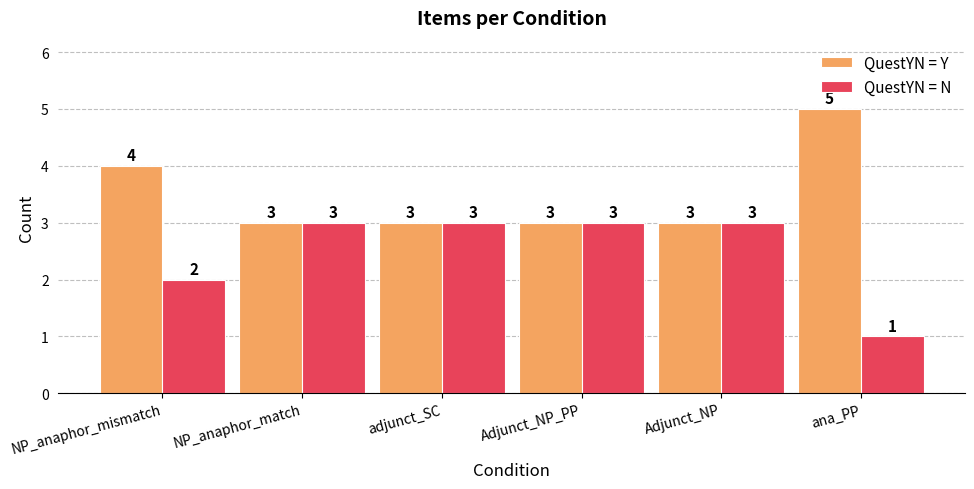

How many bars are there in total?

12